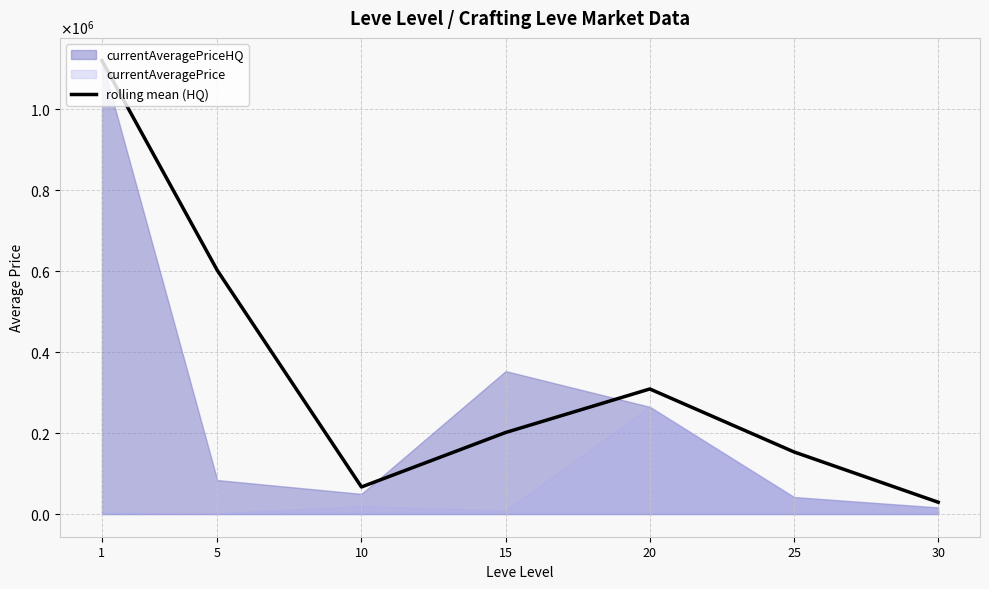

Between 1 and 20, which is larger?

1